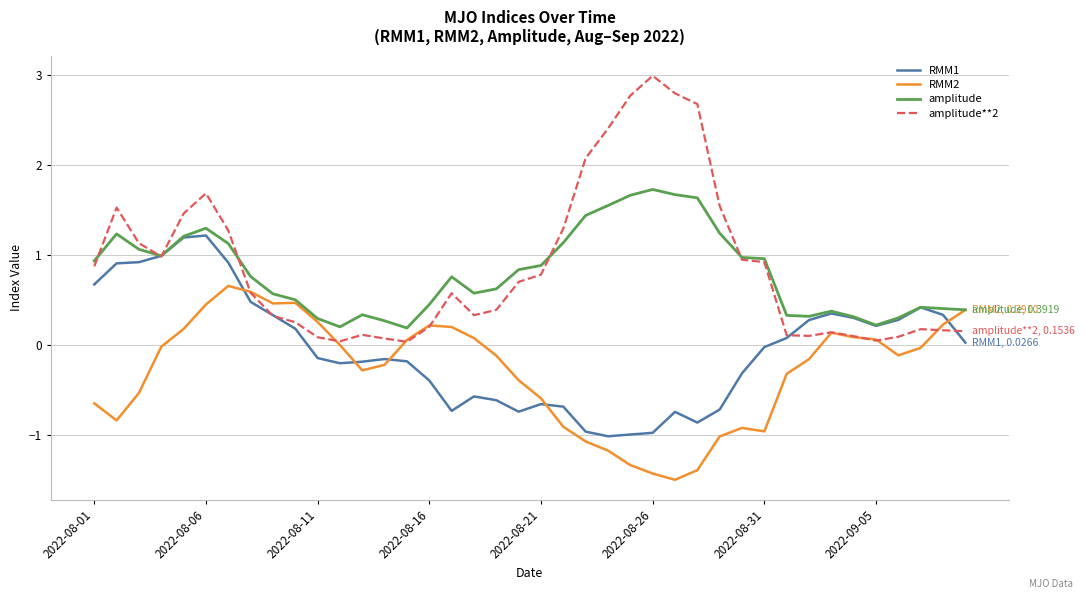

What is the greatest value displayed?

3.0